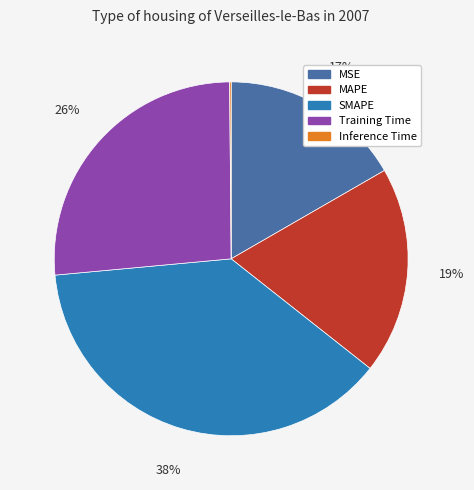

To the nearest percent, what portion does Training Time represent?

26%